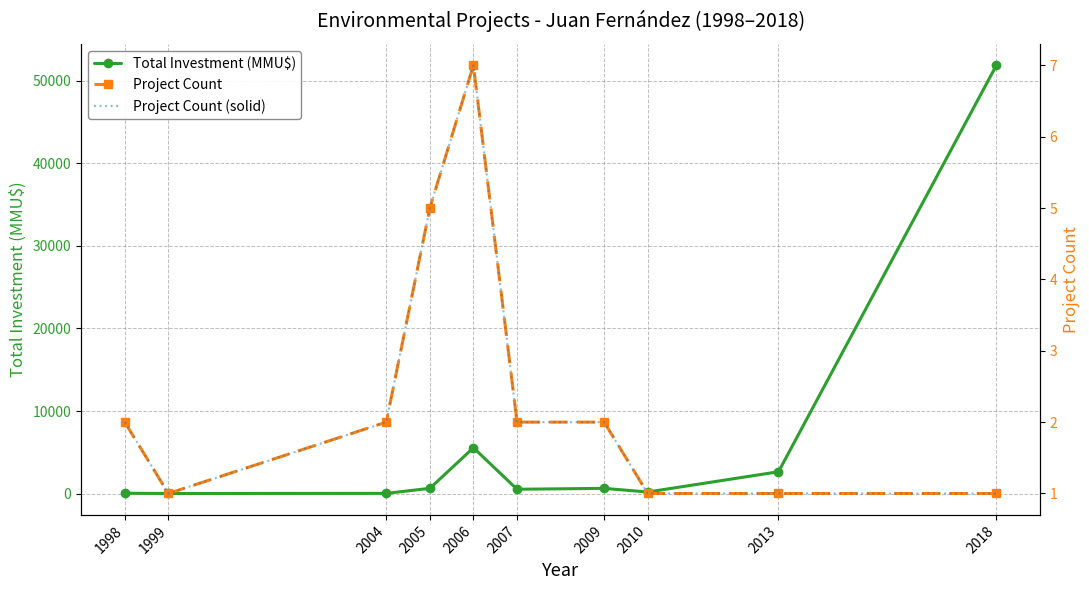

At how many categories does at least one series exceed 7383?

1